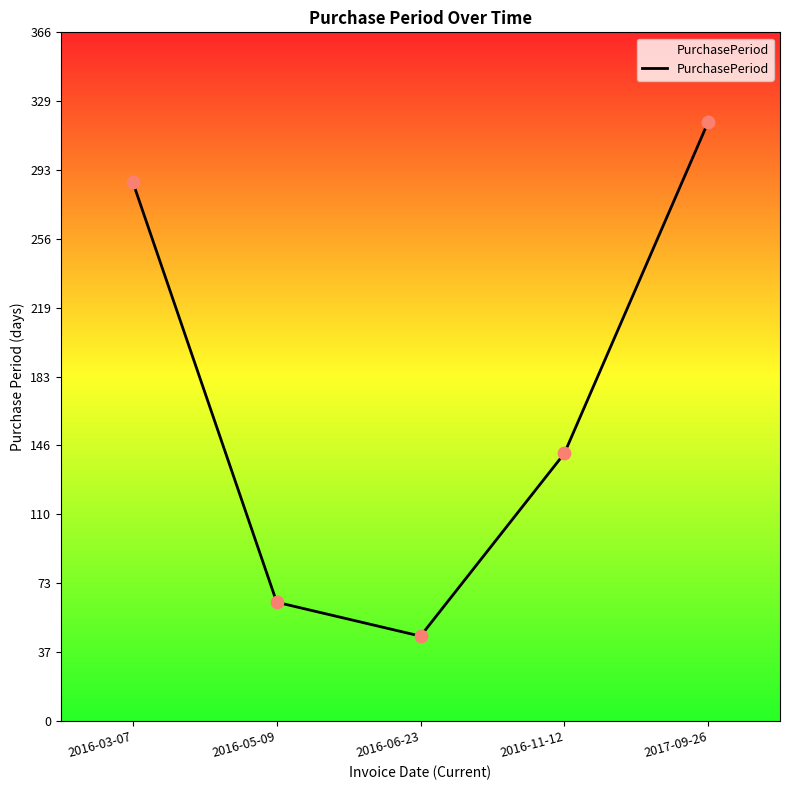

Which has a higher value, 2017-09-26 or 2016-05-09?

2017-09-26